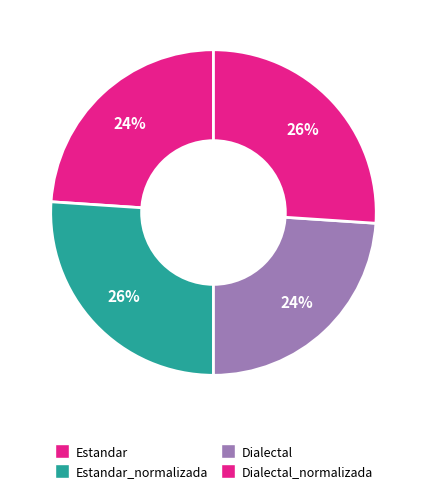

Count the number of slices in the pie.

4